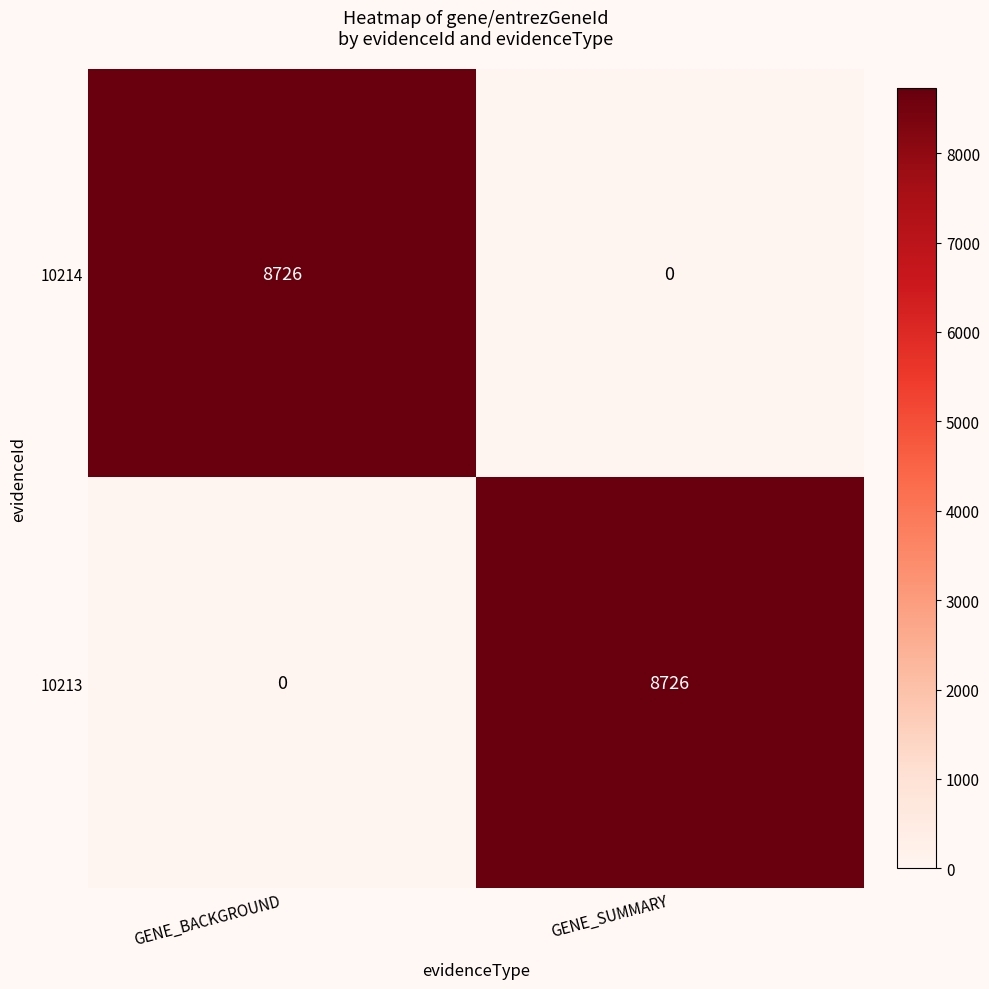

Read the 10214 value at GENE_BACKGROUND.

8726